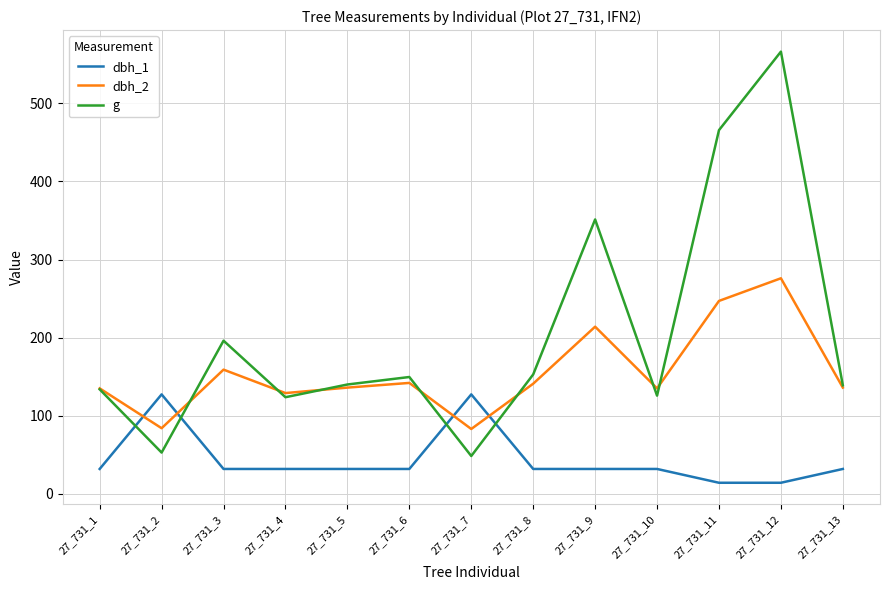

Does the chart display data point markers on the line(s)?

No